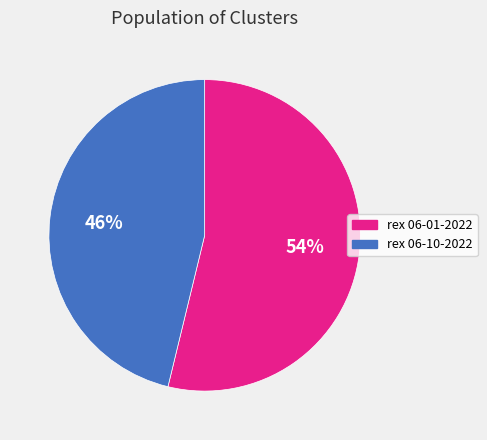

Count the number of slices in the pie.

2